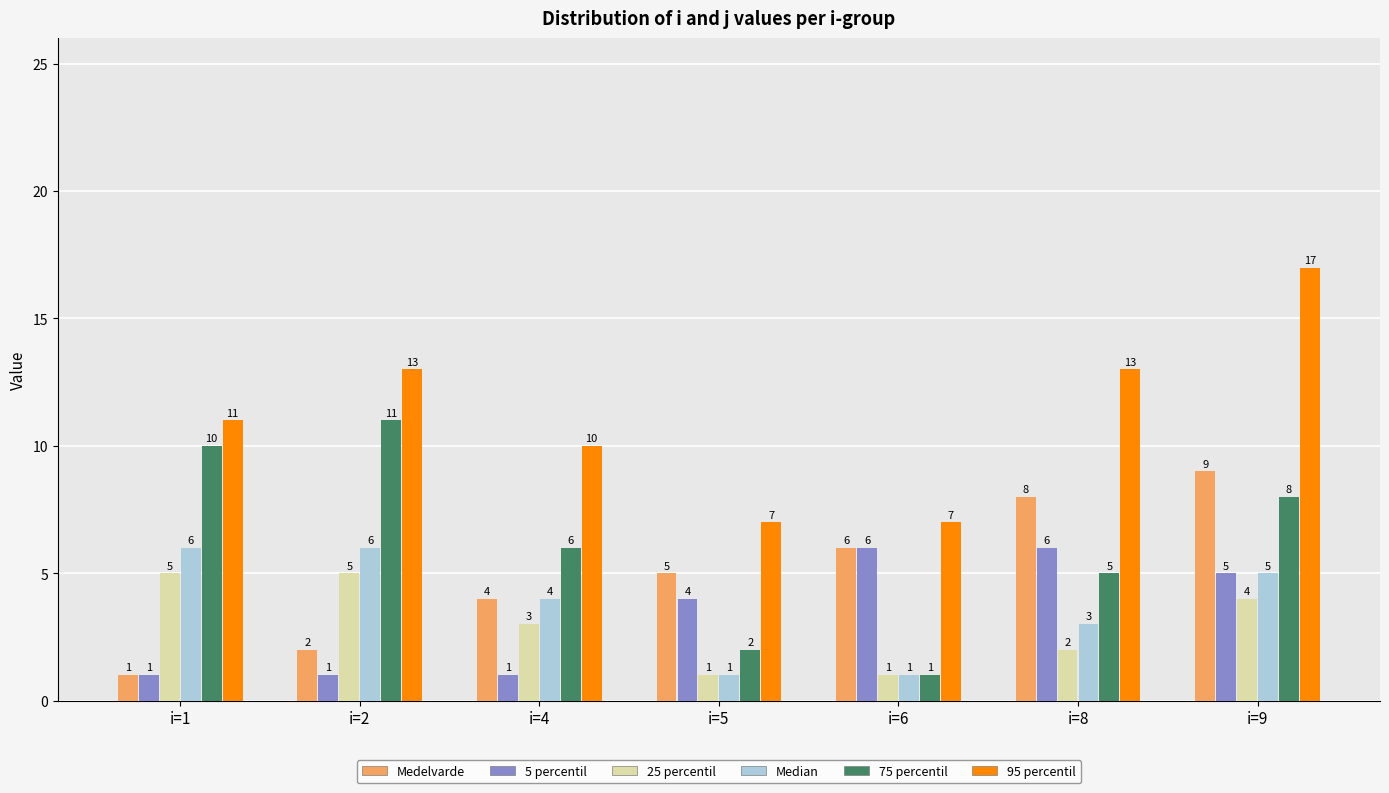

Reading left to right, what are all the values shown in this chart?

Medelvarde: i=1=1	i=2=2	i=4=4	i=5=5	i=6=6	i=8=8	i=9=9
5 percentil: i=1=1	i=2=1	i=4=1	i=5=4	i=6=6	i=8=6	i=9=5
25 percentil: i=1=5	i=2=5	i=4=3	i=5=1	i=6=1	i=8=2	i=9=4
Median: i=1=6	i=2=6	i=4=4	i=5=1	i=6=1	i=8=3	i=9=5
75 percentil: i=1=10	i=2=11	i=4=6	i=5=2	i=6=1	i=8=5	i=9=8
95 percentil: i=1=11	i=2=13	i=4=10	i=5=7	i=6=7	i=8=13	i=9=17